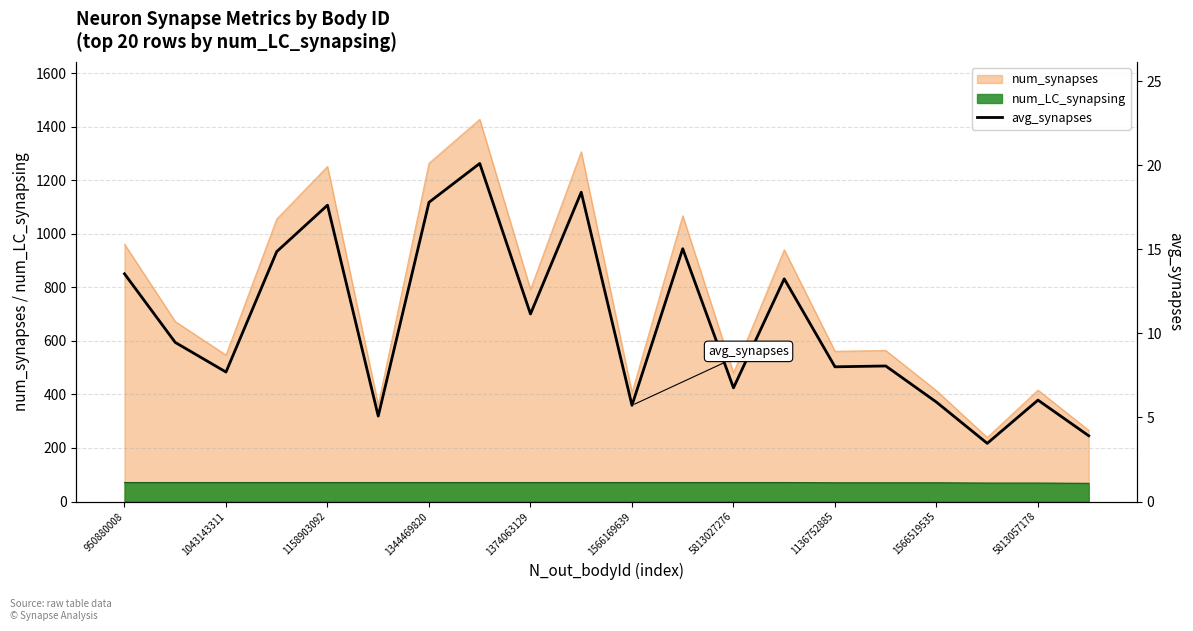

Is it true that the value at 19 is 3.9?

True